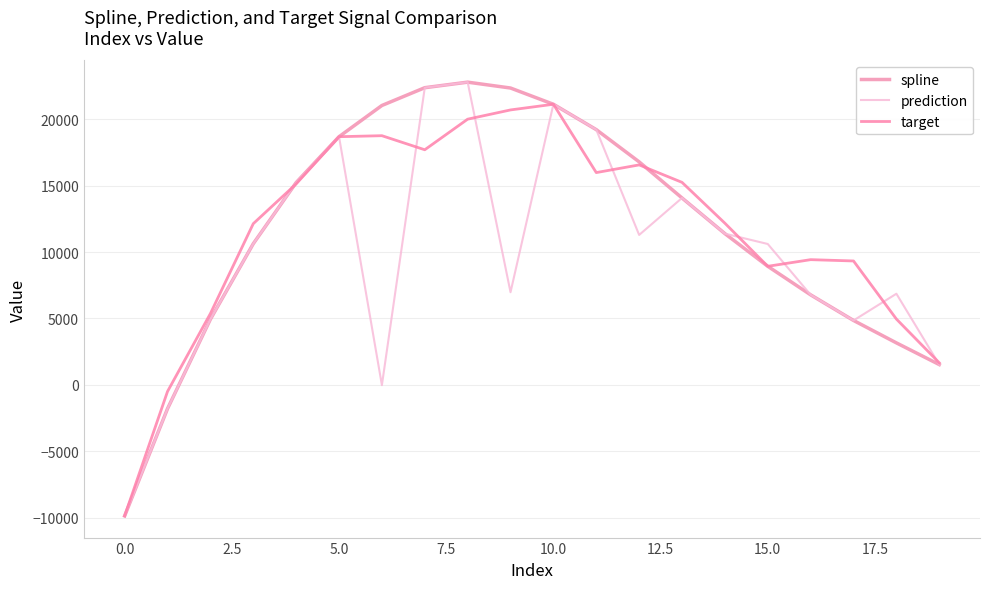

Does the chart display data point markers on the line(s)?

No